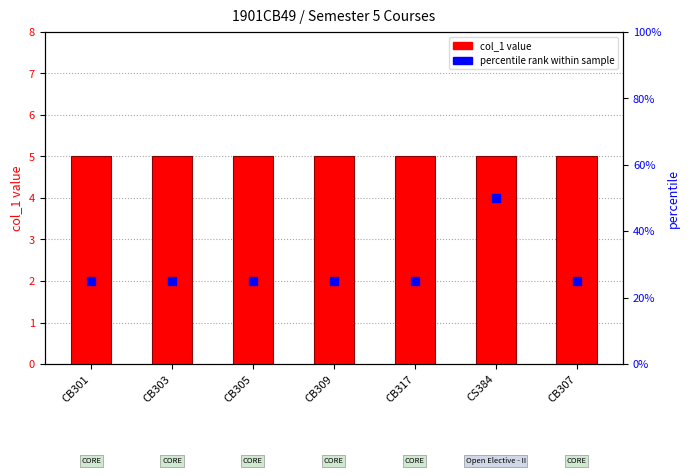

At which category is the sum across all series the highest?

CS384